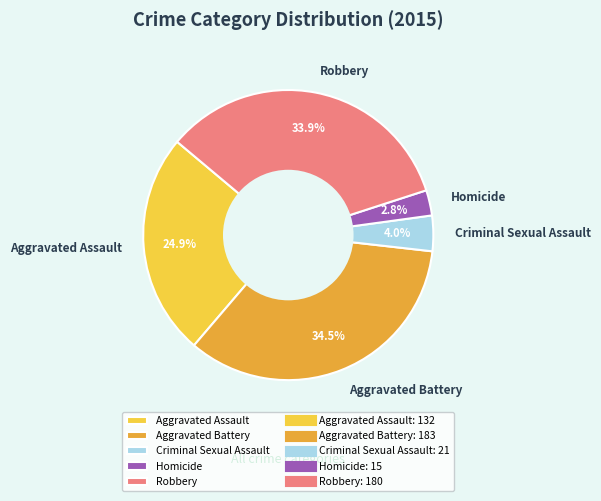

Is there a majority slice in this chart?

No